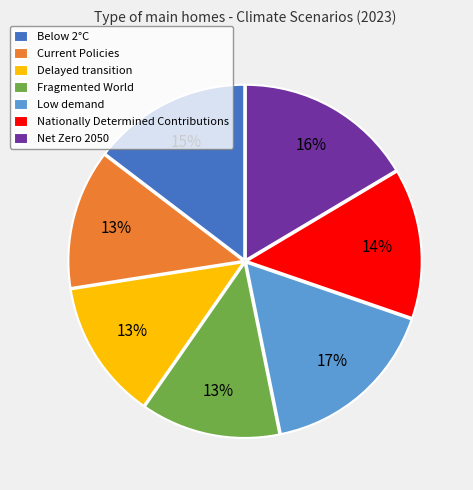

To the nearest percent, what percentage of the pie is Nationally Determined Contributions?

14%